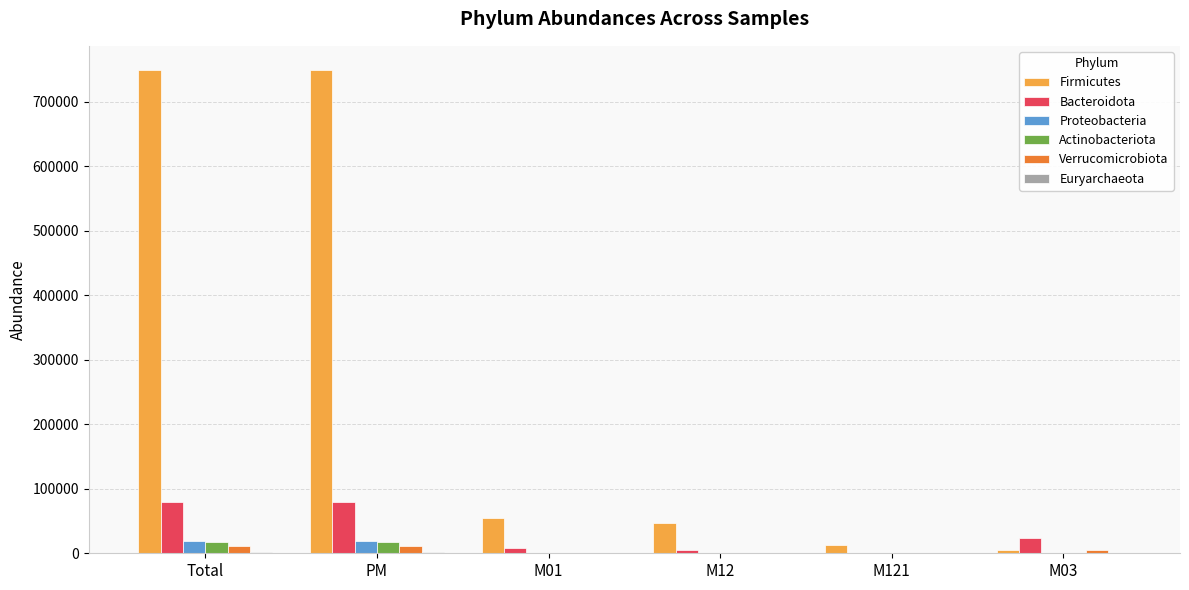

Which series changed the most between PM and M12?

Firmicutes